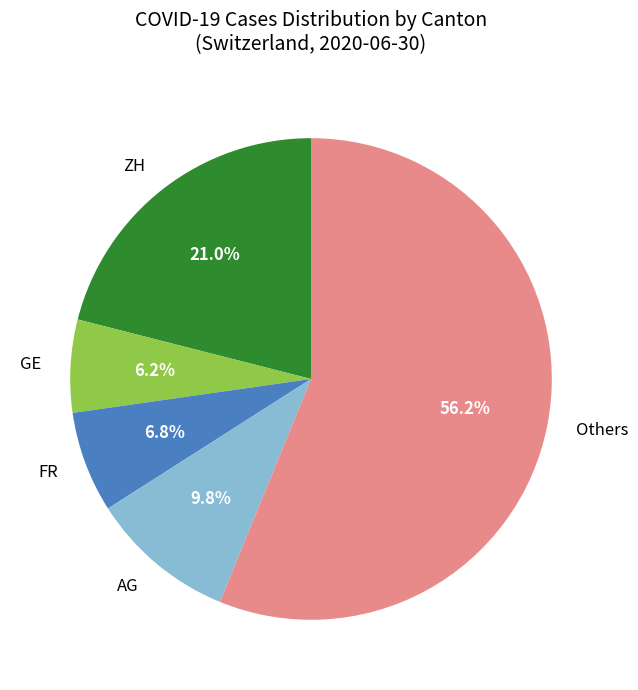

To the nearest percent, what is the average slice percentage?

20%